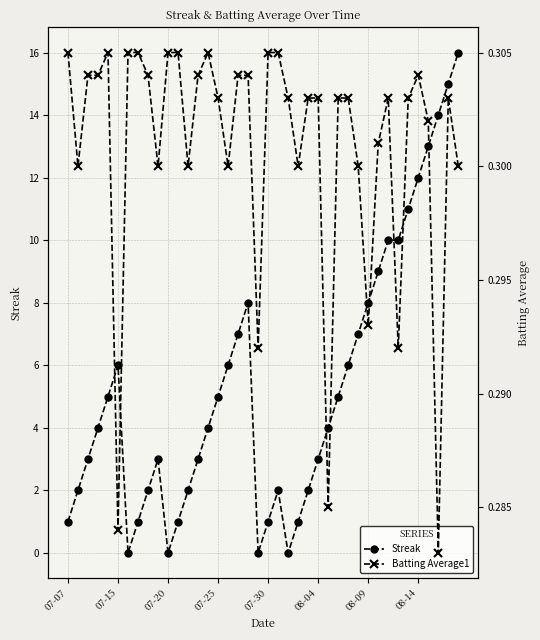

True or false: Streak has more than 0 points higher than both neighbors.

True